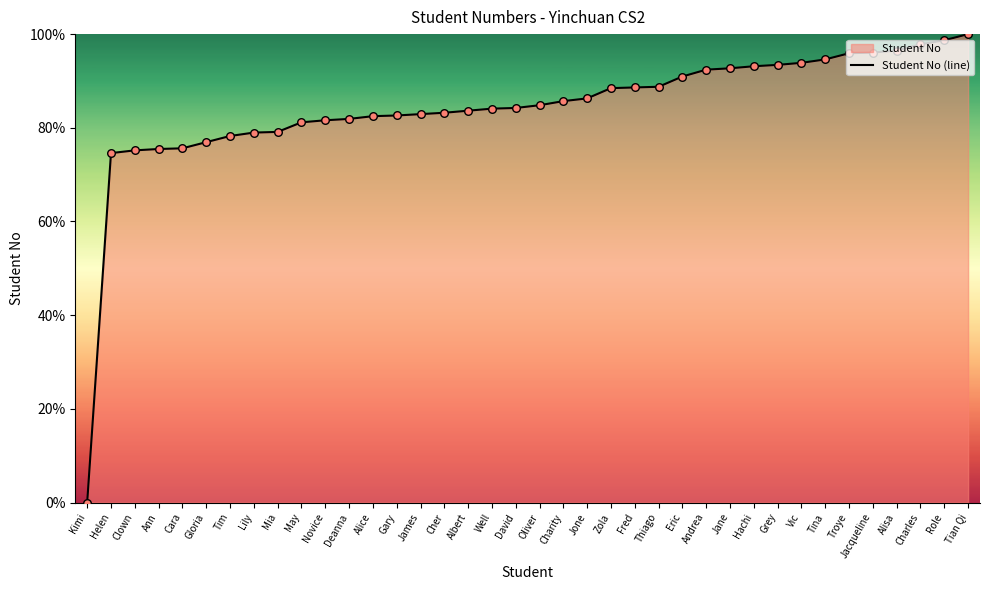

Approximately how many times larger is the value at Cara compared to Clown?

1.0